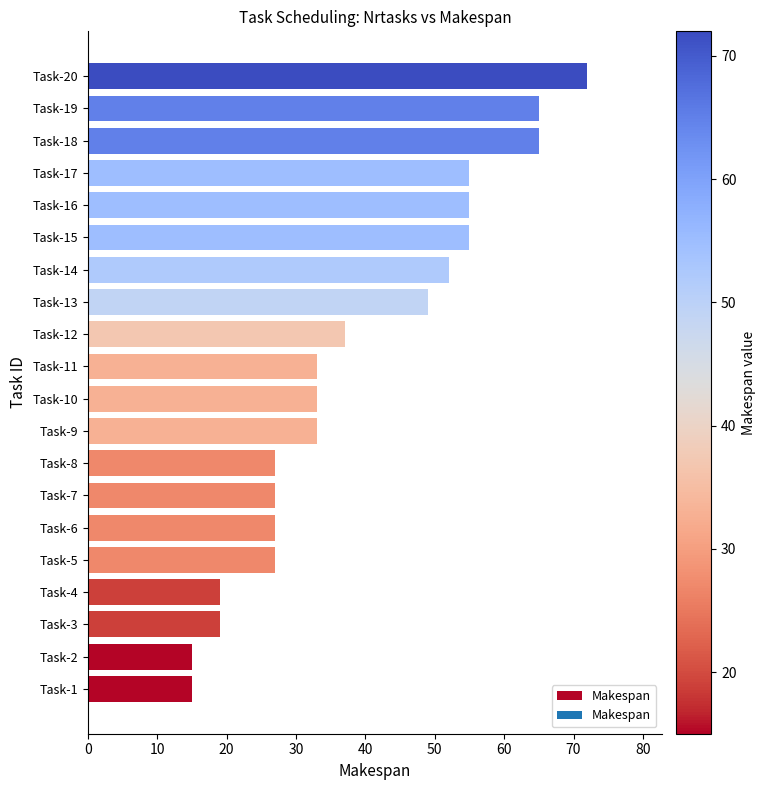

How many bars are there in total?

20